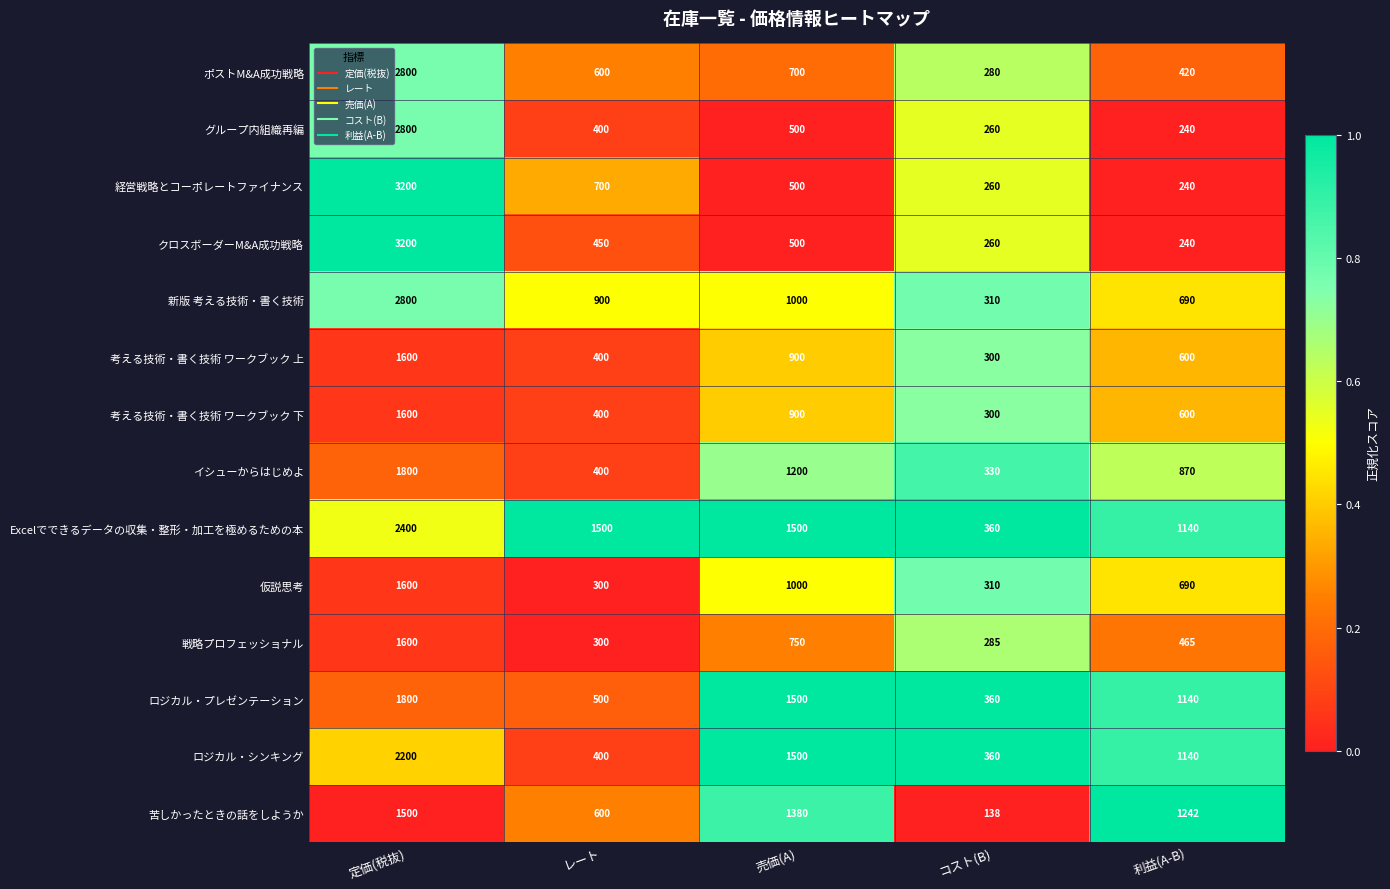

Where is ロジカル・シンキング nearest to the value 1280?

利益(A-B)